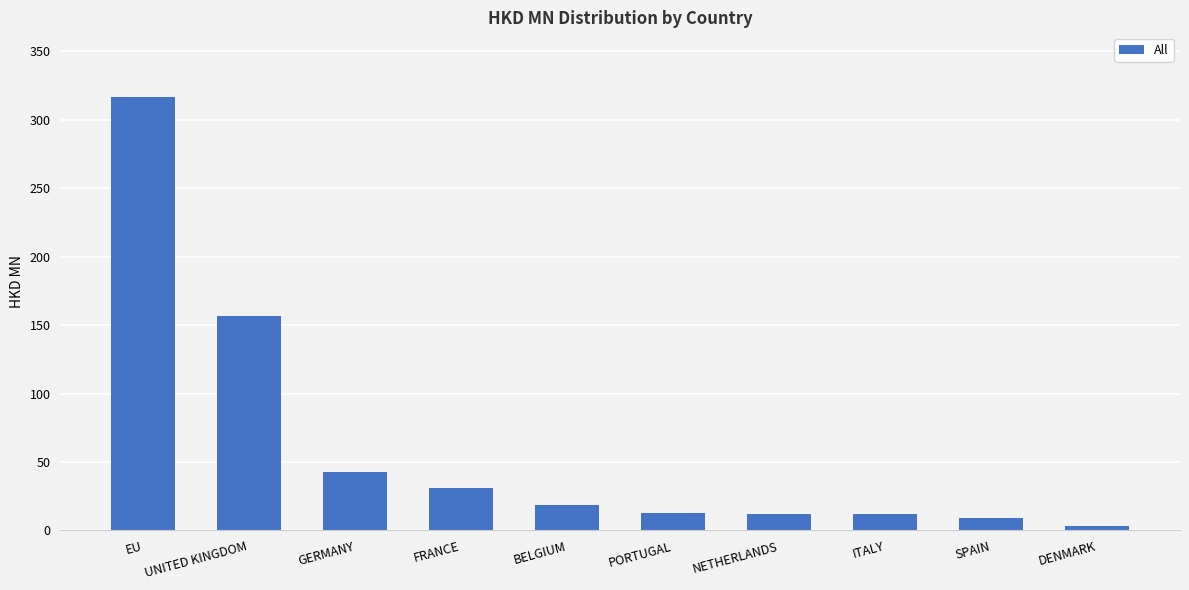

Does the chart contain stacked bars?

No